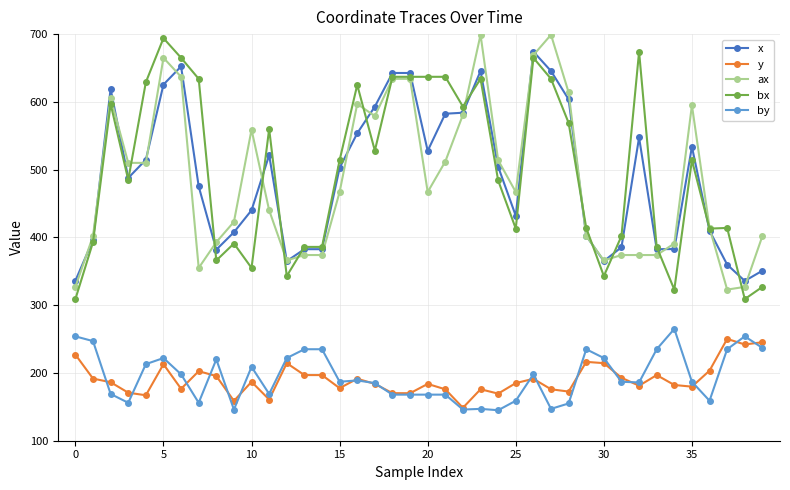

What is the value of the x point at the 1st from the left?

336.1